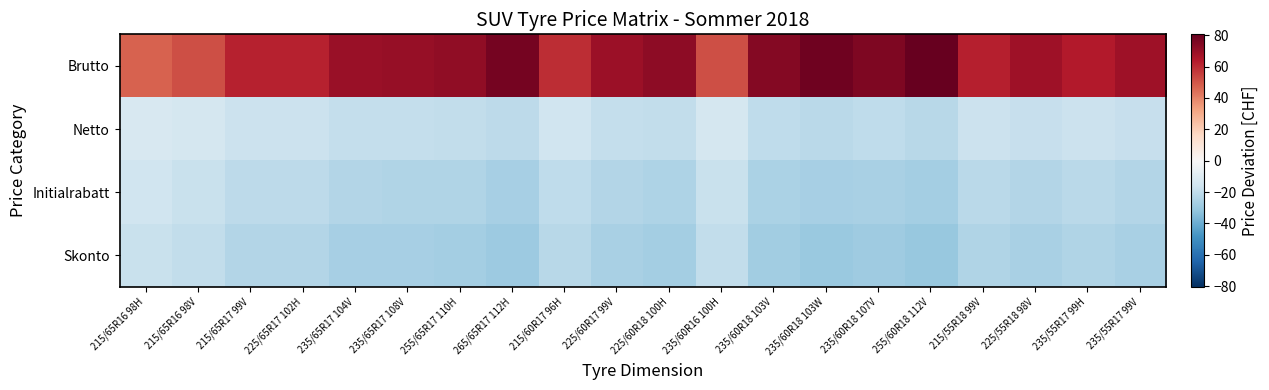

Rank the series at 265/65R17 112H from highest to lowest value.

Brutto, Netto, Initialrabatt, Skonto